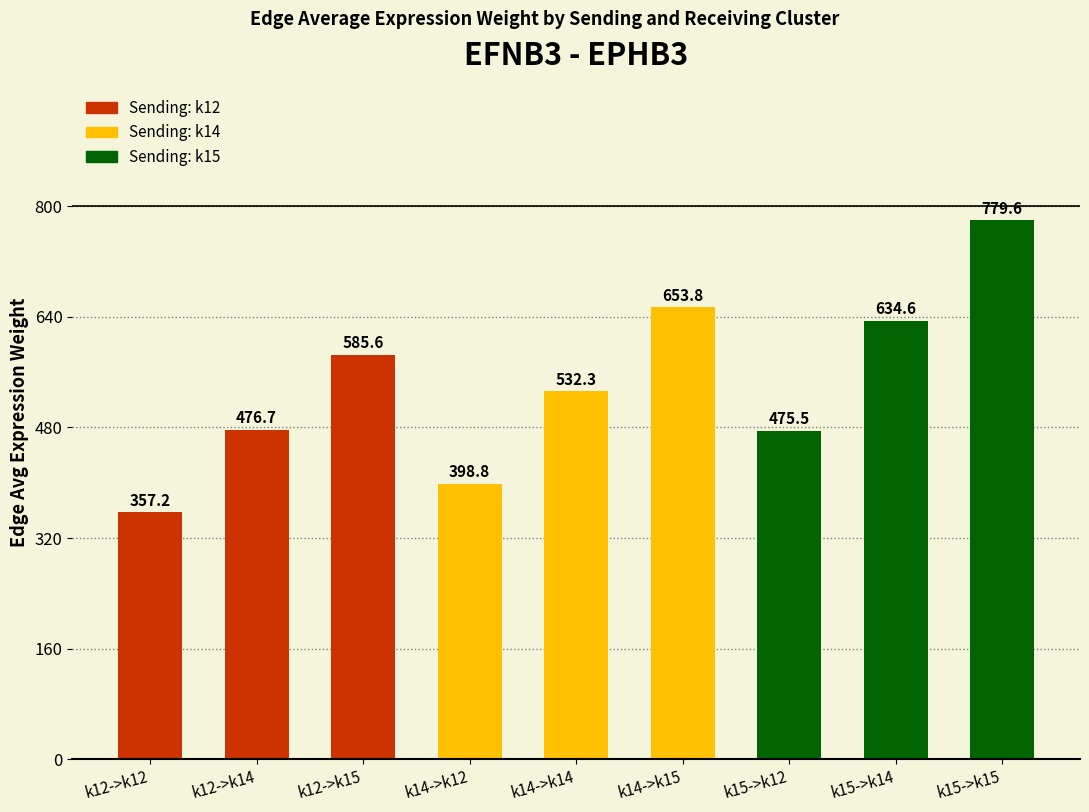

Reading left to right, what are all the values shown in this chart?

k12->k12=357.2	k12->k14=476.7	k12->k15=585.6	k14->k12=398.8	k14->k14=532.3	k14->k15=653.8	k15->k12=475.5	k15->k14=634.6	k15->k15=779.6